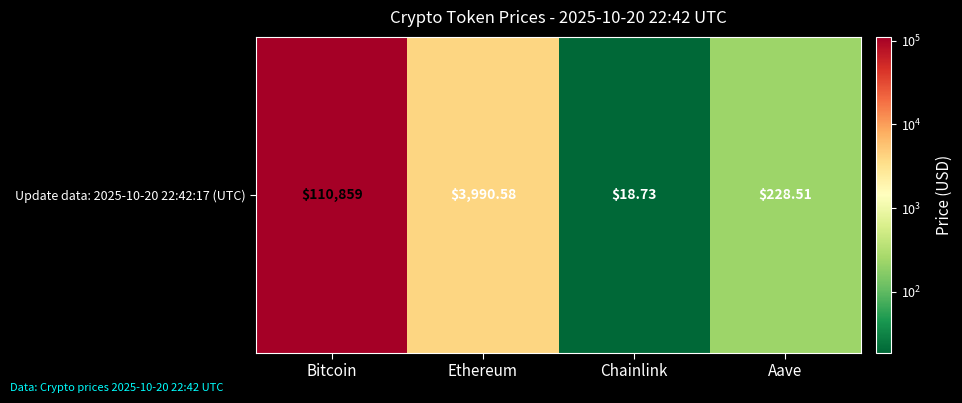

Which has a higher value, Ethereum or Chainlink?

Ethereum